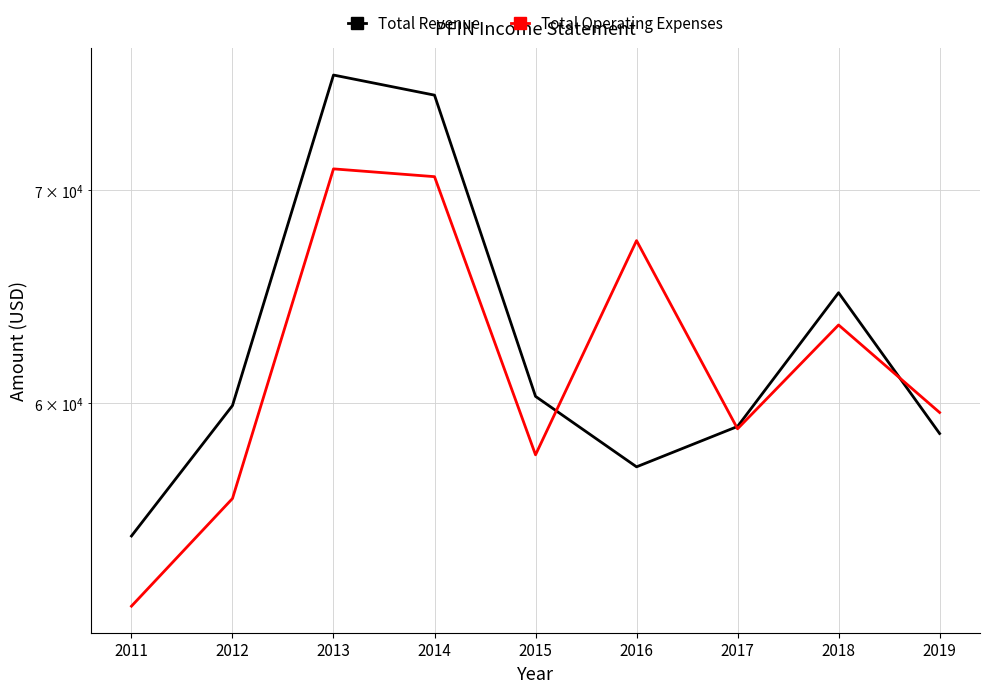

How many lines are shown in the chart?

2